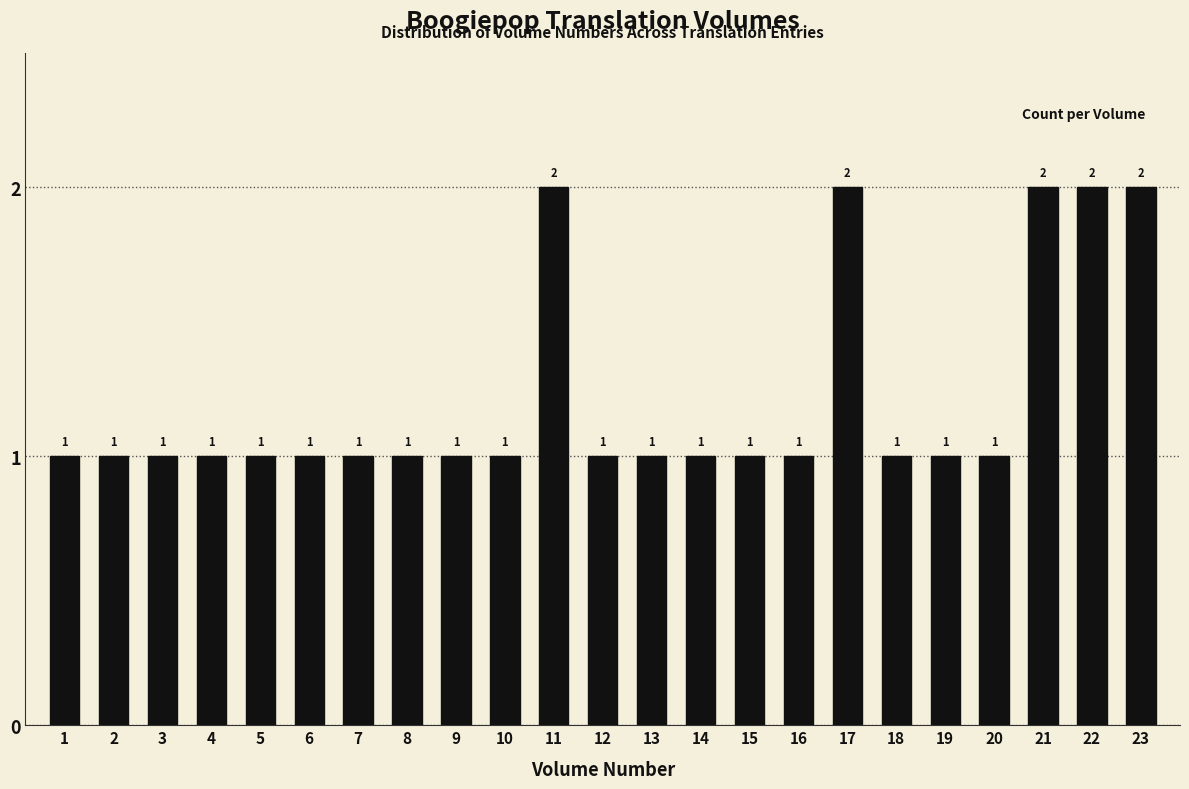

Reading left to right, what are all the values shown in this chart?

1	1	1	1	1	1	1	1	1	1	2	1	1	1	1	1	2	1	1	1	2	2	2